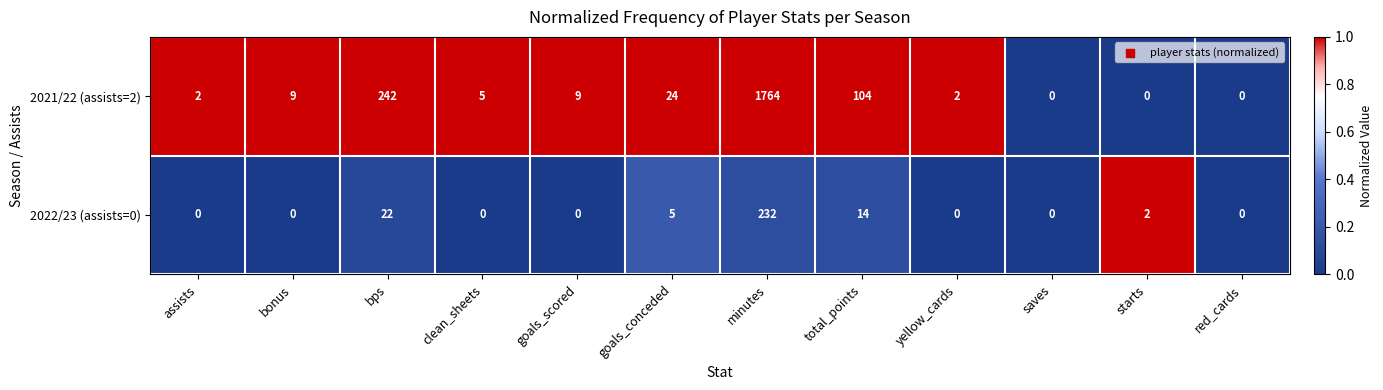

The value of 2022/23 (assists=0) at yellow_cards is 100. True or false?

False